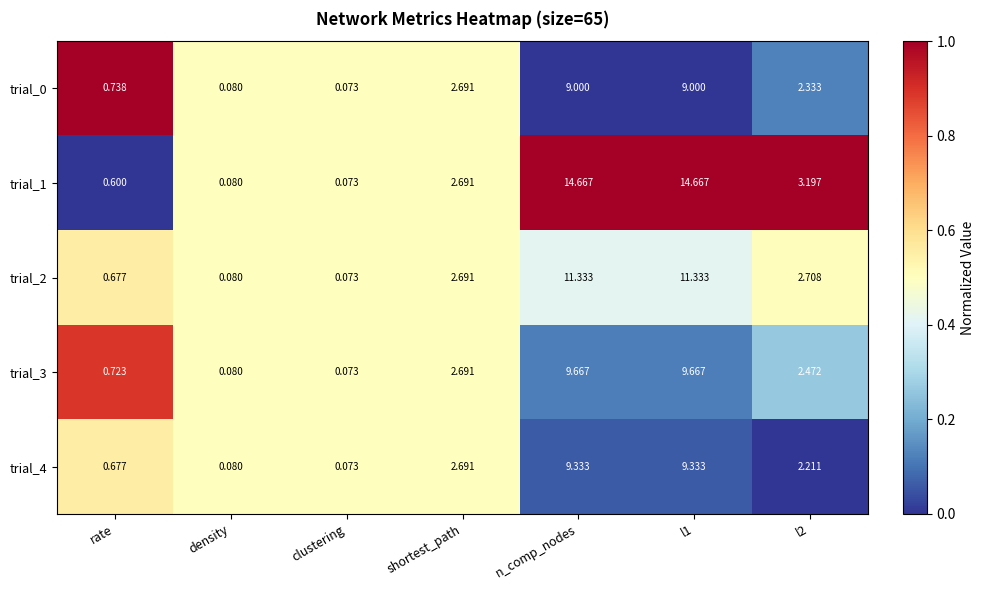

Is the value of trial_3 at clustering greater than the value of trial_0 at n_comp_nodes?

No